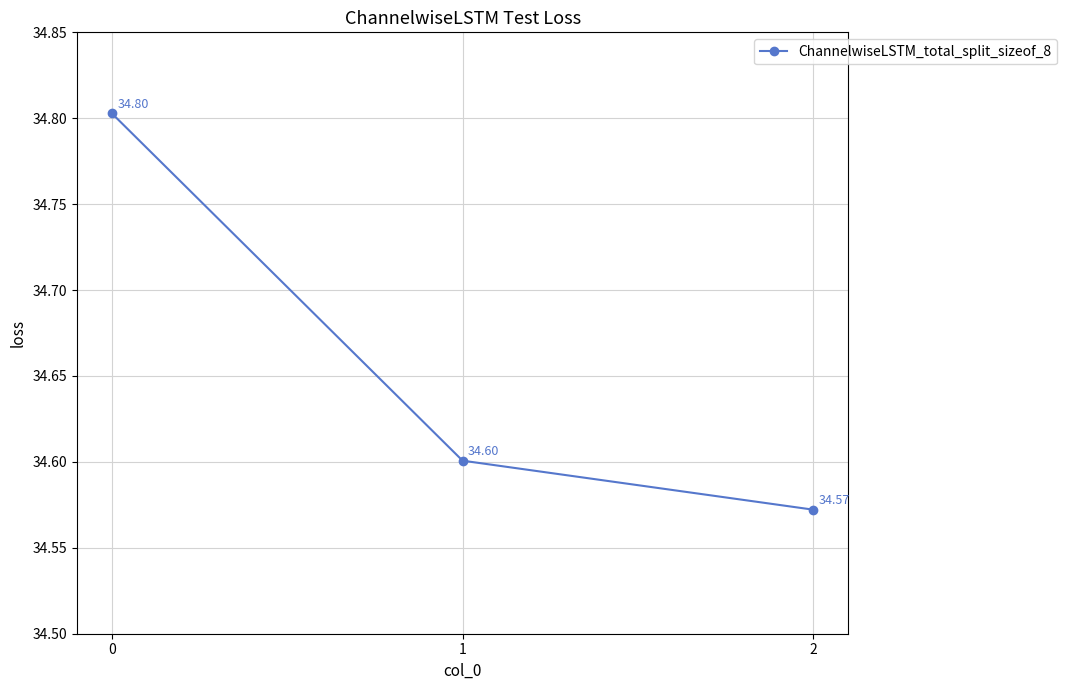

Reading left to right, extract all data points from this chart.

34.8	34.6	34.6